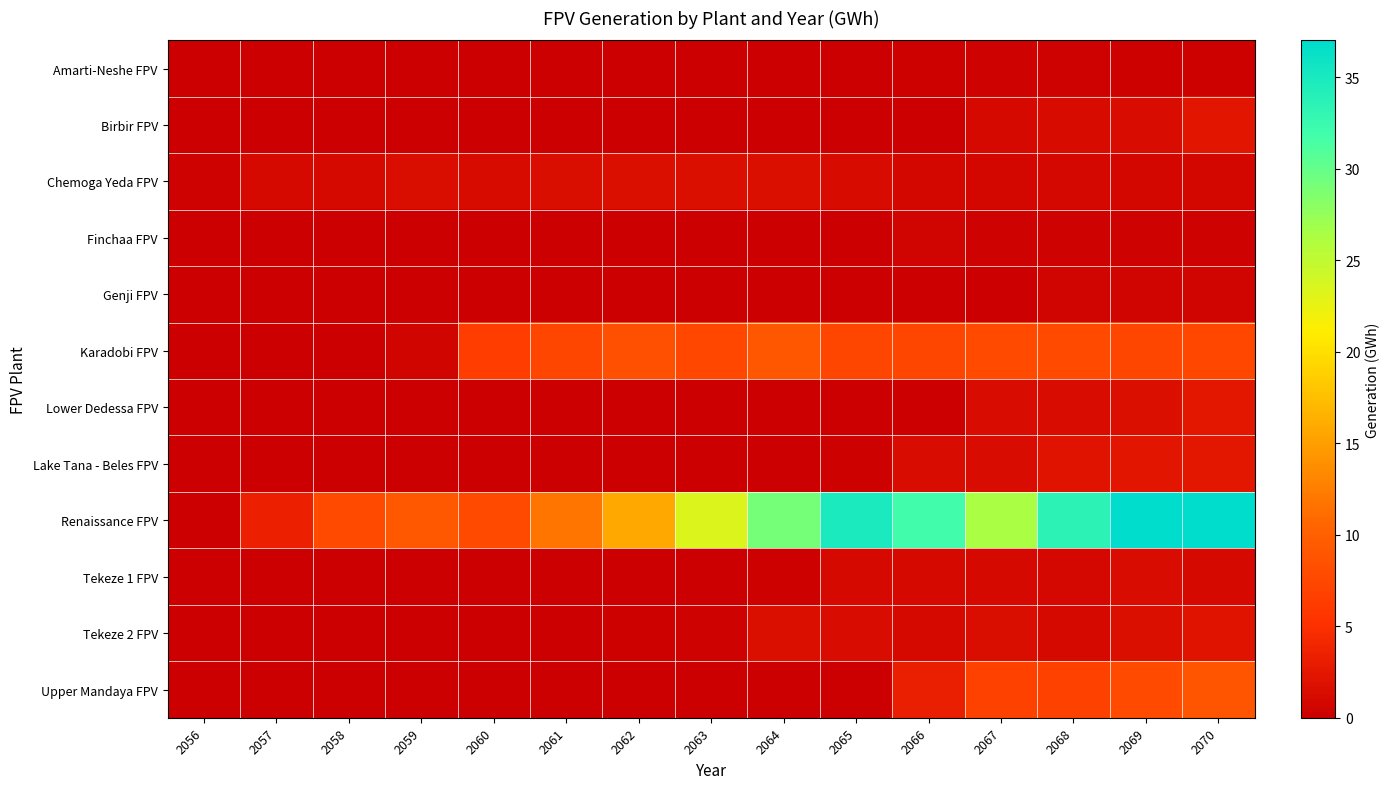

Which series has the largest range (max minus min)?

Renaissance FPV